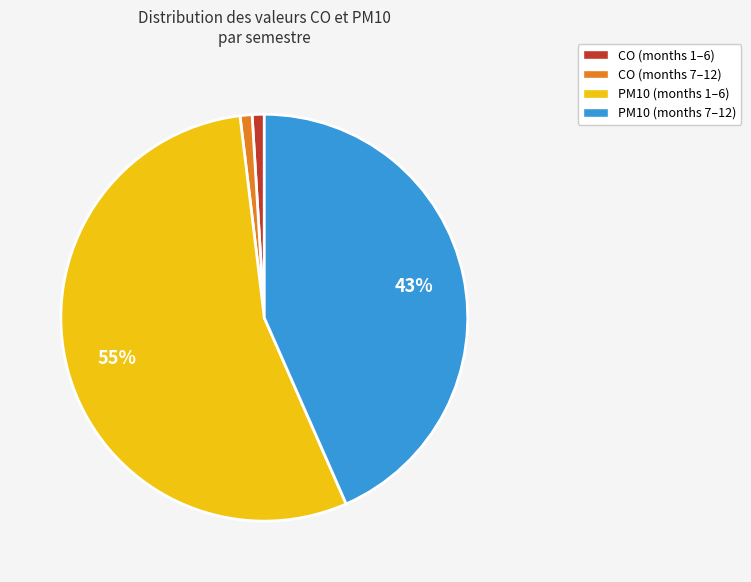

The CO (months 1–6) slice represents 11% of the pie. True or false?

False